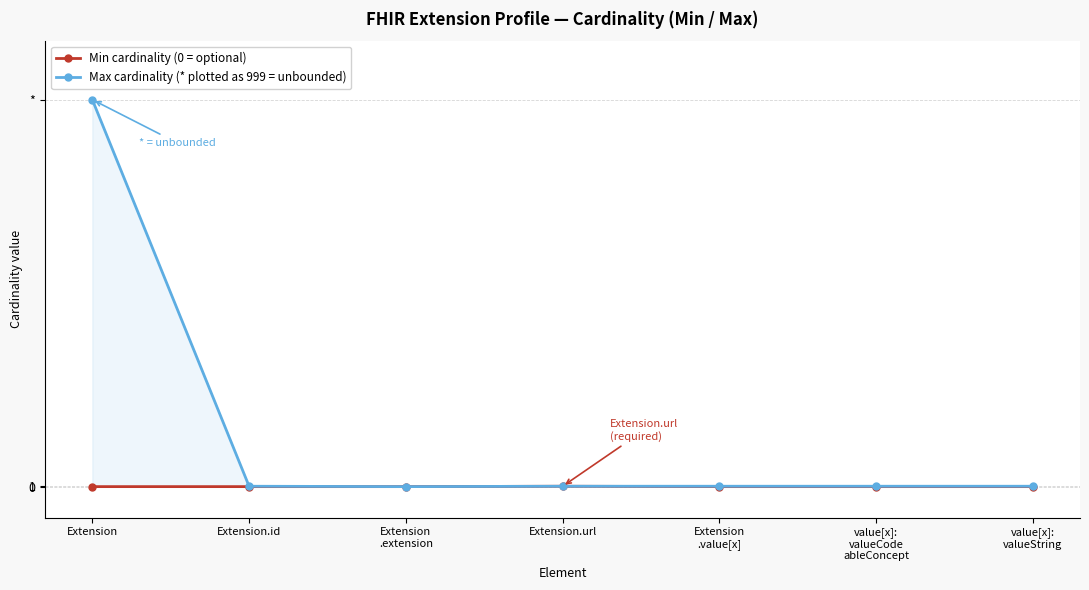

True or false: Max cardinality (* plotted as 999 = unbounded) and Min cardinality (0 = optional) cross at least once.

False